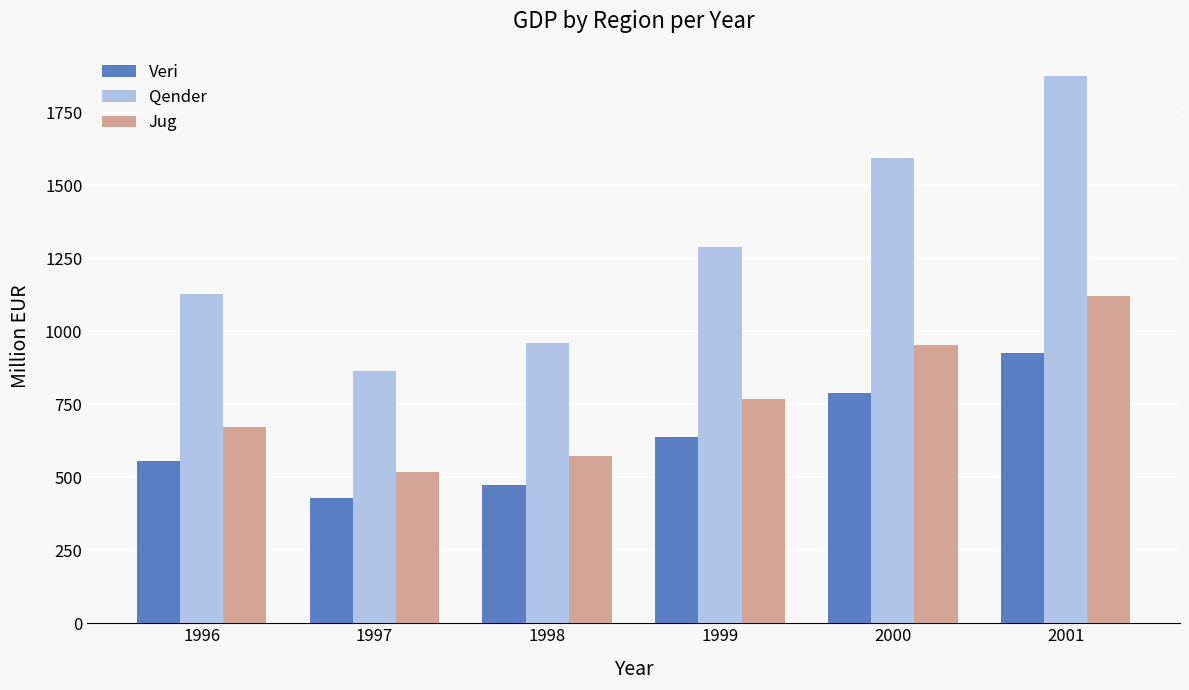

What is the greatest value displayed?

1874.4